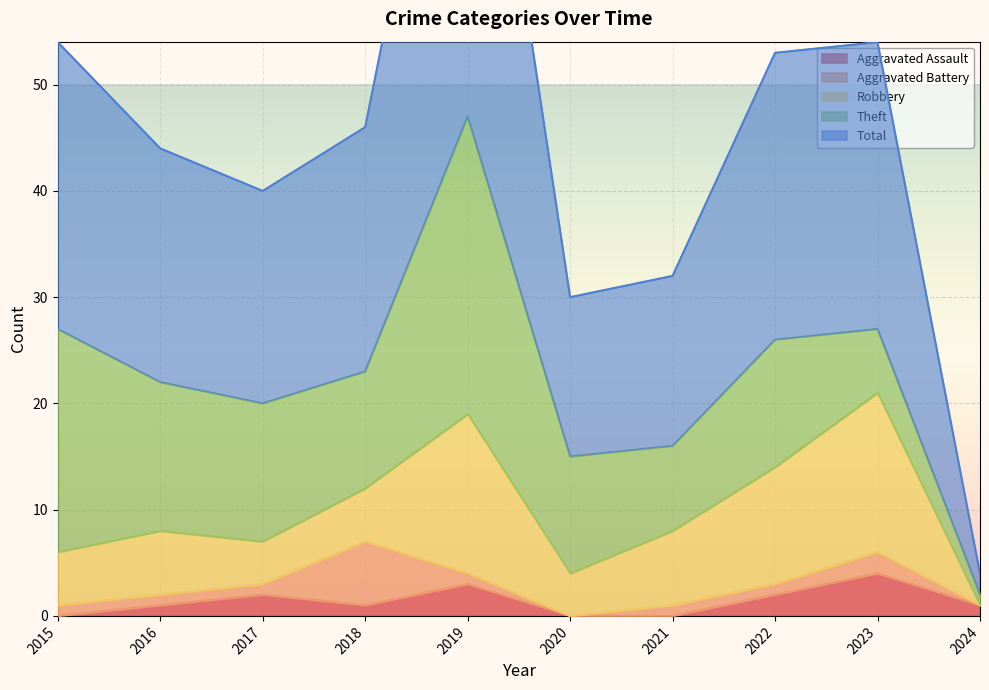

How many lines are shown in the chart?

5